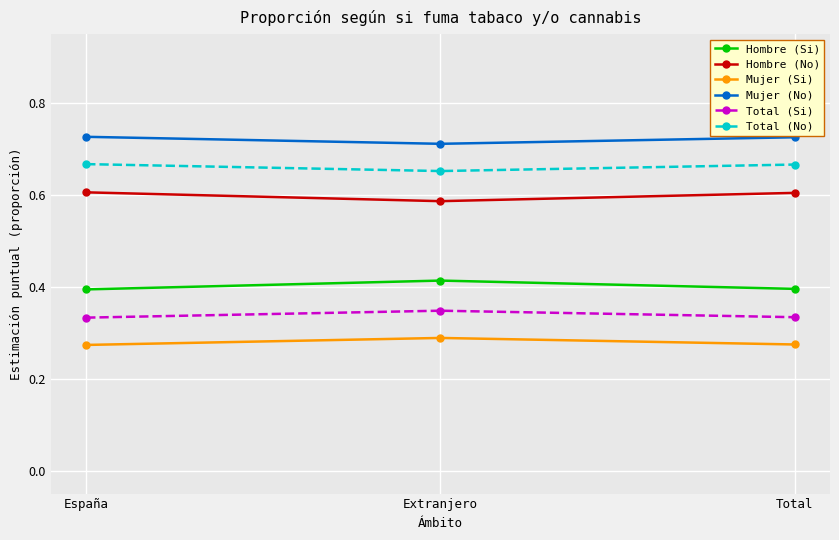

At which label does Total (No) reach its minimum?

Extranjero